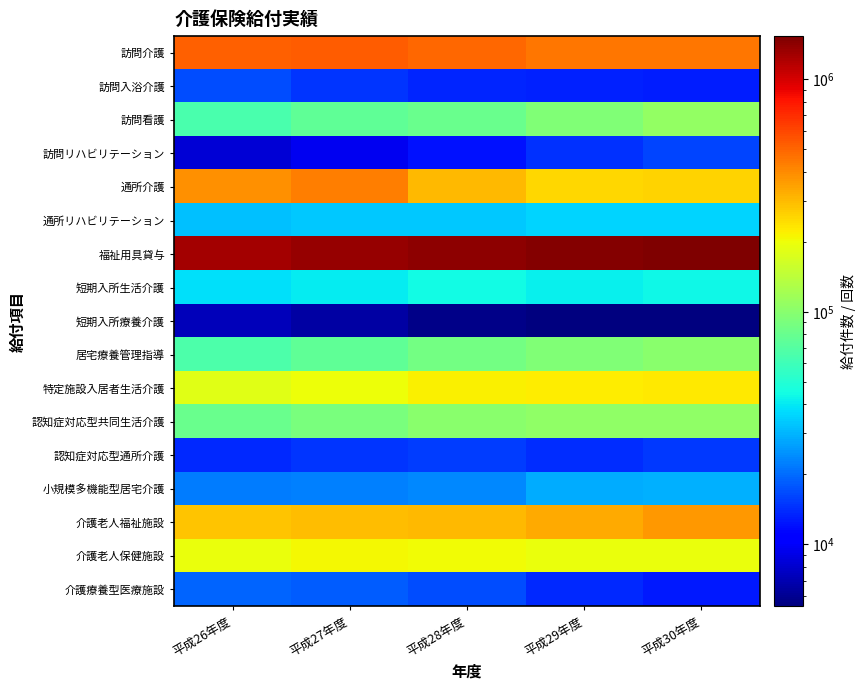

Reading left to right, what are all the values shown in this chart?

訪問介護: 平成26年度=518026	平成27年度=522036	平成28年度=491843	平成29年度=448827	平成30年度=446638
訪問入浴介護: 平成26年度=16822	平成27年度=14694	平成28年度=13474	平成29年度=13193	平成30年度=12971
訪問看護: 平成26年度=65533	平成27年度=75825	平成28年度=81274	平成29年度=93963	平成30年度=107633
訪問リハビリテーション: 平成26年度=8268	平成27年度=9440	平成28年度=12195	平成29年度=14505	平成30年度=16334
通所介護: 平成26年度=389944	平成27年度=429488	平成28年度=302036	平成29年度=255807	平成30年度=260713
通所リハビリテーション: 平成26年度=32091	平成27年度=33161	平成28年度=33260	平成29年度=35471	平成30年度=35589
福祉用具貸与: 平成26年度=1279891	平成27年度=1366285	平成28年度=1422077	平成29年度=1469336	平成30年度=1531901
短期入所生活介護: 平成26年度=37982	平成27年度=40538	平成28年度=44450	平成29年度=41477	平成30年度=43992
短期入所療養介護: 平成26年度=7255	平成27年度=6553	平成28年度=5786	平成29年度=5526	平成30年度=5431
居宅療養管理指導: 平成26年度=66700	平成27年度=75963	平成28年度=86268	平成29年度=93814	平成30年度=101334
特定施設入居者生活介護: 平成26年度=183413	平成27年度=200270	平成28年度=217246	平成29年度=222444	平成30年度=225168
認知症対応型共同生活介護: 平成26年度=80578	平成27年度=90843	平成28年度=100556	平成29年度=105254	平成30年度=104341
認知症対応型通所介護: 平成26年度=13712	平成27年度=14802	平成28年度=15450	平成29年度=14236	平成30年度=14986
小規模多機能型居宅介護: 平成26年度=22187	平成27年度=22260	平成28年度=23666	平成29年度=28850	平成30年度=29630
介護老人福祉施設: 平成26年度=281116	平成27年度=298029	平成28年度=305772	平成29年度=334451	平成30年度=372735
介護老人保健施設: 平成26年度=197124	平成27年度=209863	平成28年度=203943	平成29年度=195676	平成30年度=195358
介護療養型医療施設: 平成26年度=19337	平成27年度=18544	平成28年度=16998	平成29年度=13888	平成30年度=12622